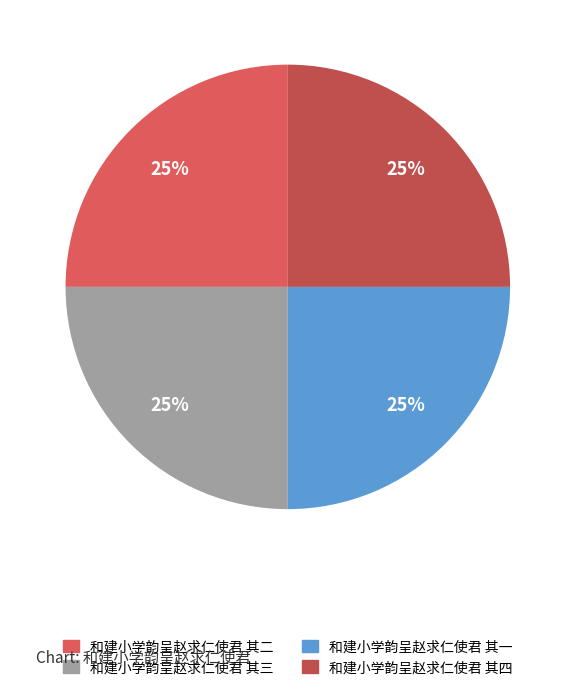

Rank the categories by value from lowest to highest.

和建小学韵呈赵求仁使君 其四, 和建小学韵呈赵求仁使君 其三, 和建小学韵呈赵求仁使君 其二, 和建小学韵呈赵求仁使君 其一